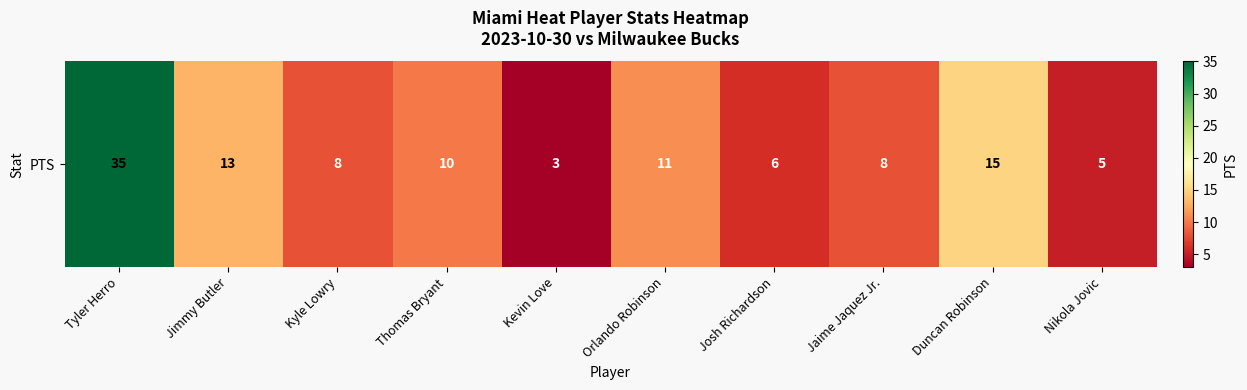

Reading left to right, extract all data points from this chart.

35	13	8	10	3	11	6	8	15	5